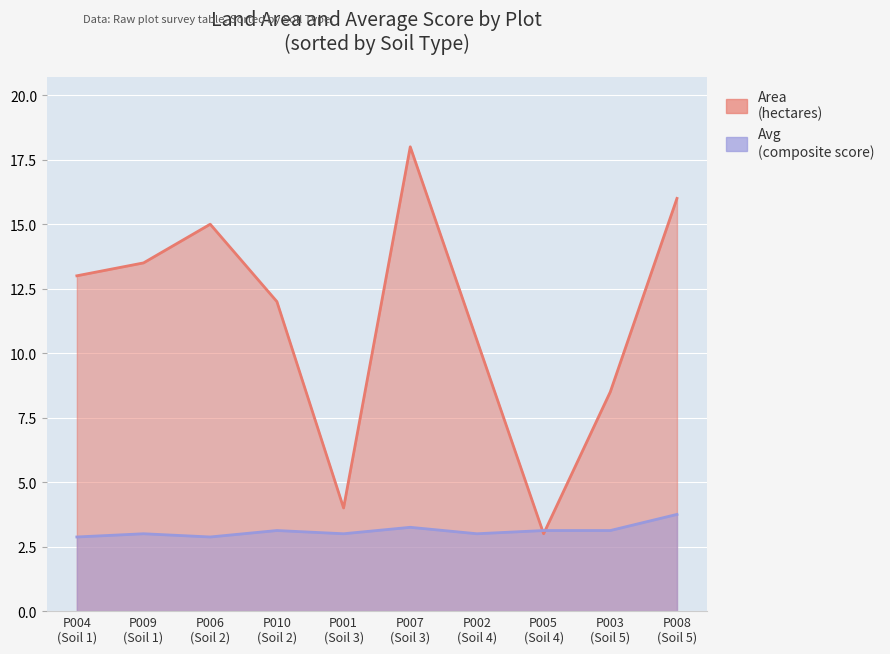

Is it true that Area equals 18.0 at P007?

True